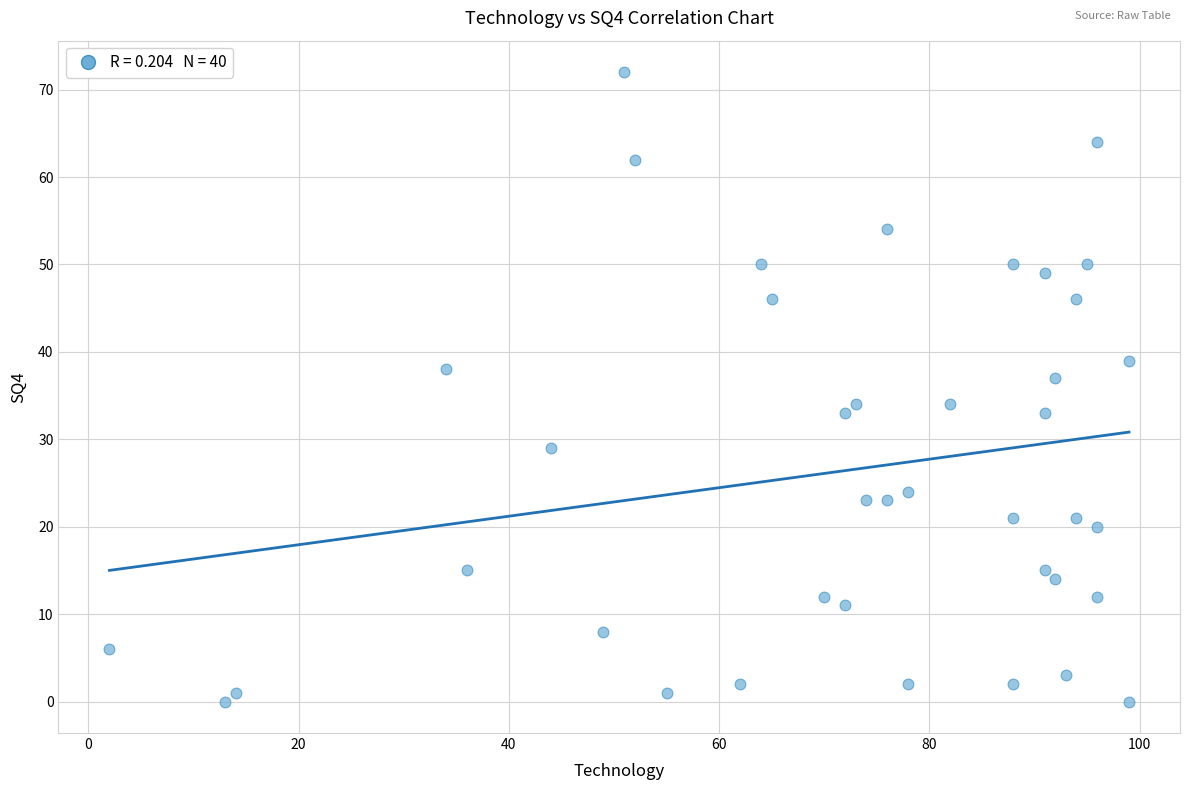

What Y value in the scatter plot is closest to 36?

37